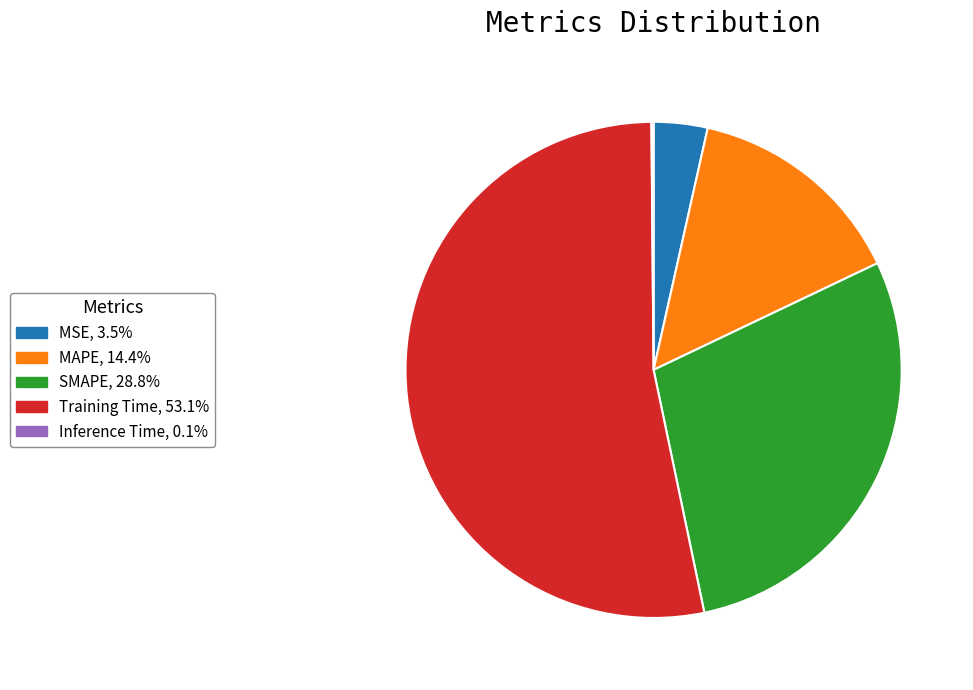

Combined, do Training Time and SMAPE account for over 50%?

Yes